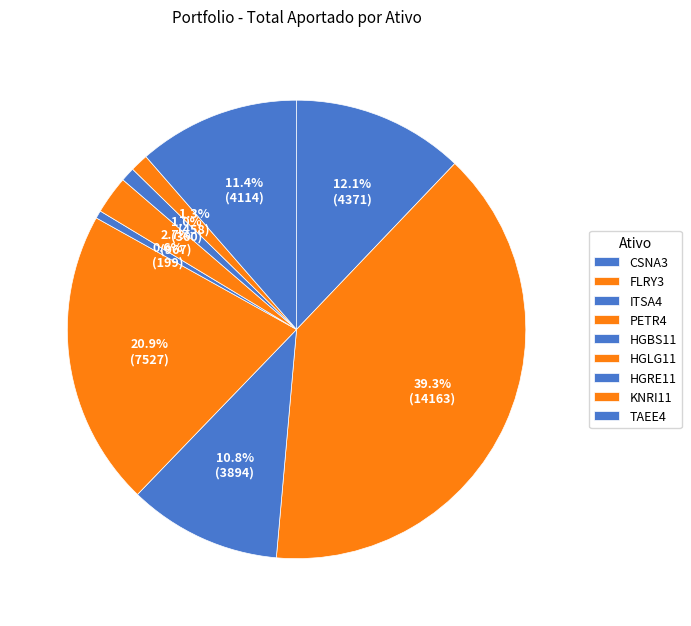

Count the number of slices in the pie.

9